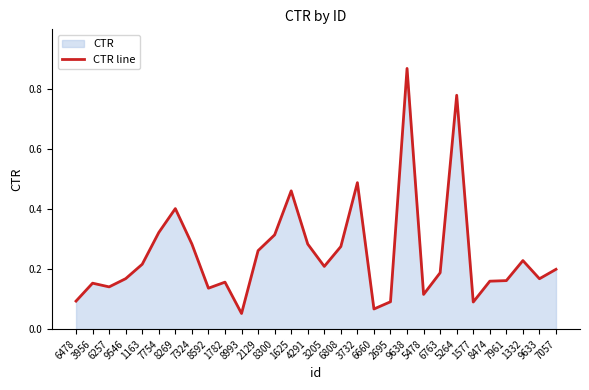

The chart shows a value of 0.0 at 6478. True or false?

False